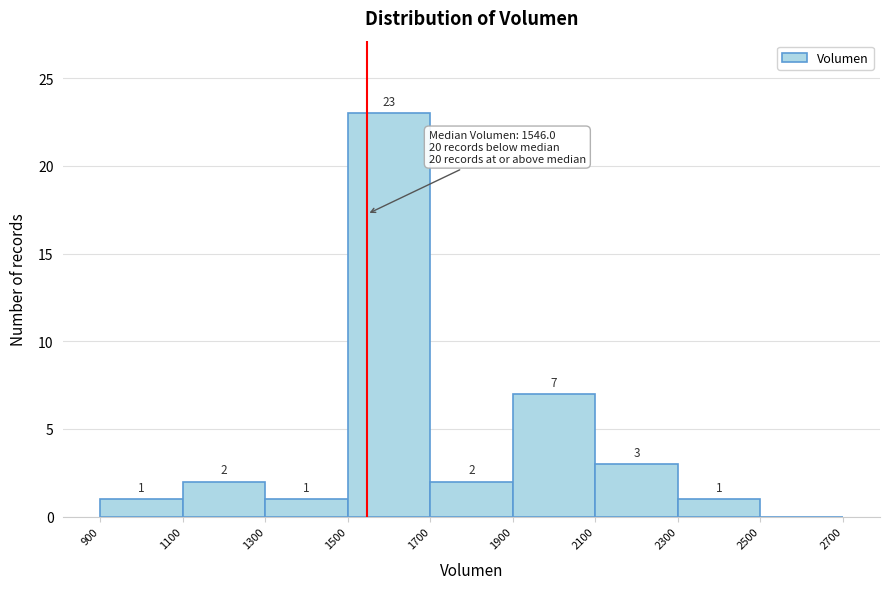

Which range on the x-axis has the tallest bar?

1500 to 1700